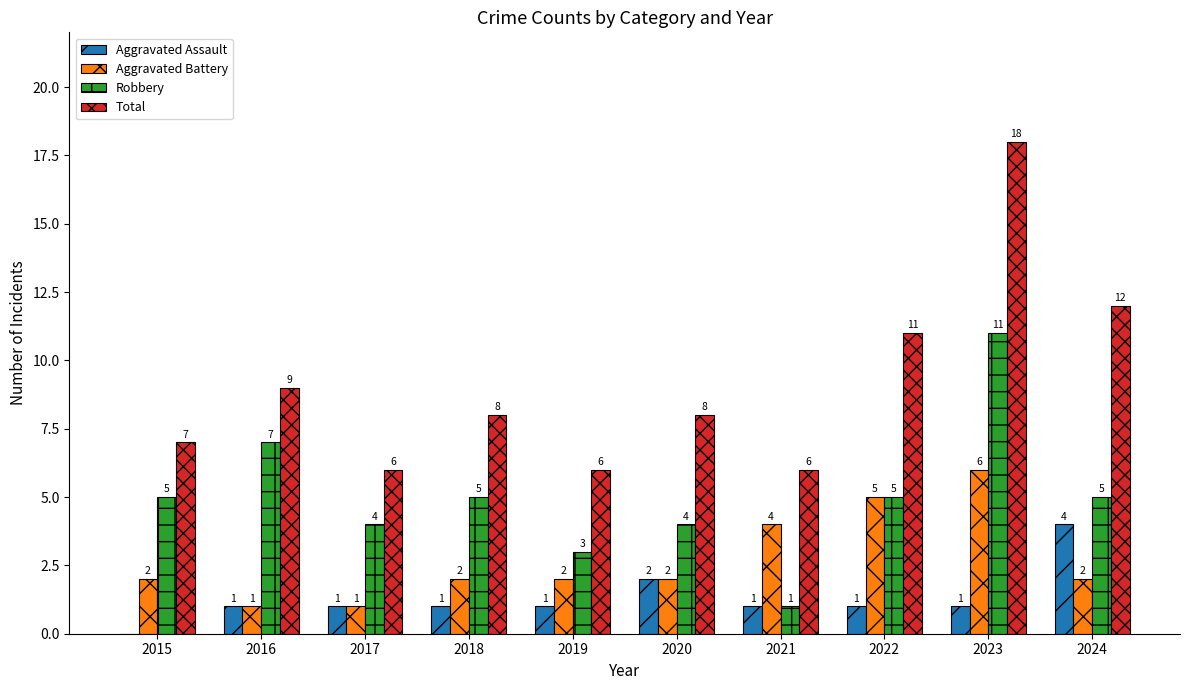

Between 2016 and 2020, which series saw the biggest shift?

Robbery